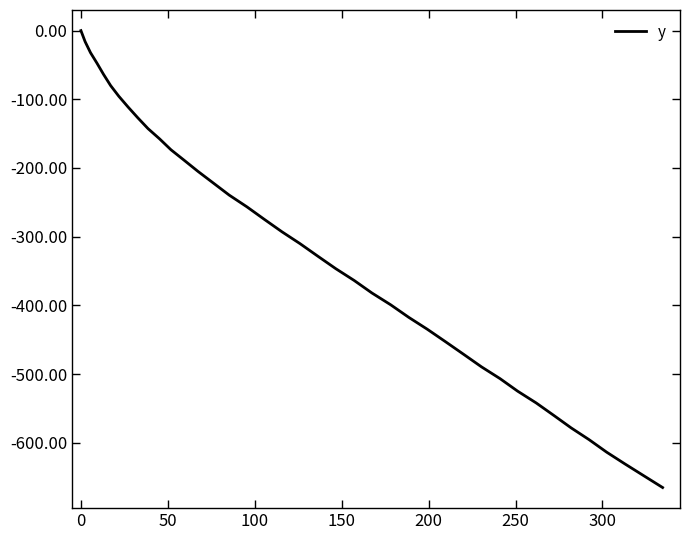

What is the smallest value displayed?

-665.2